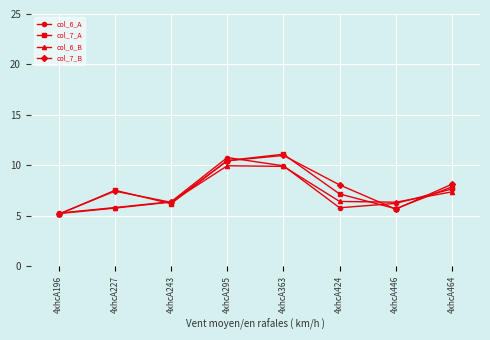

Which series changed the most between 4xhcA363 and 4xhcA446?

col_7_A